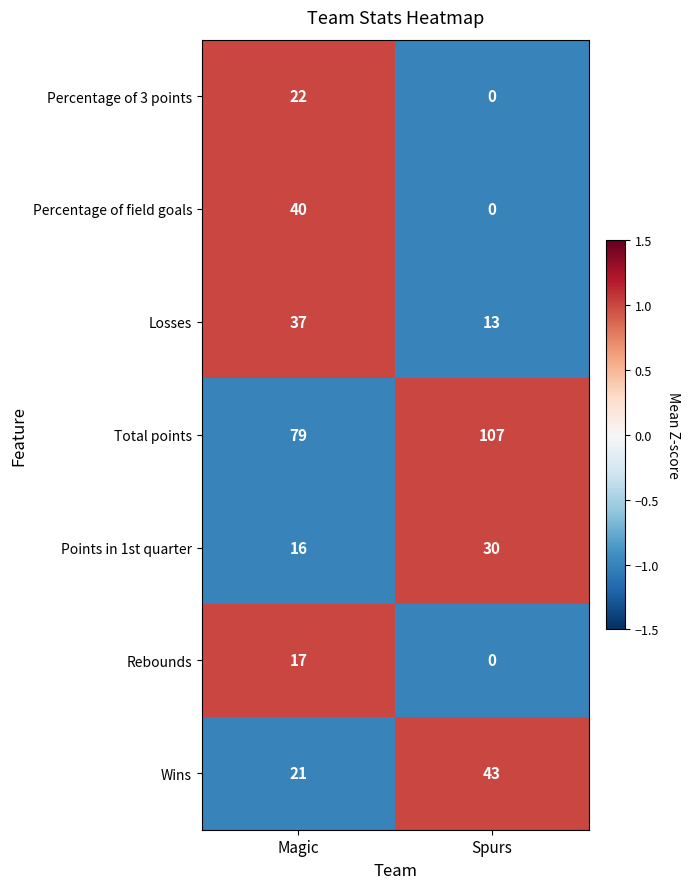

Is it true that Percentage of 3 points equals -10 at Spurs?

False